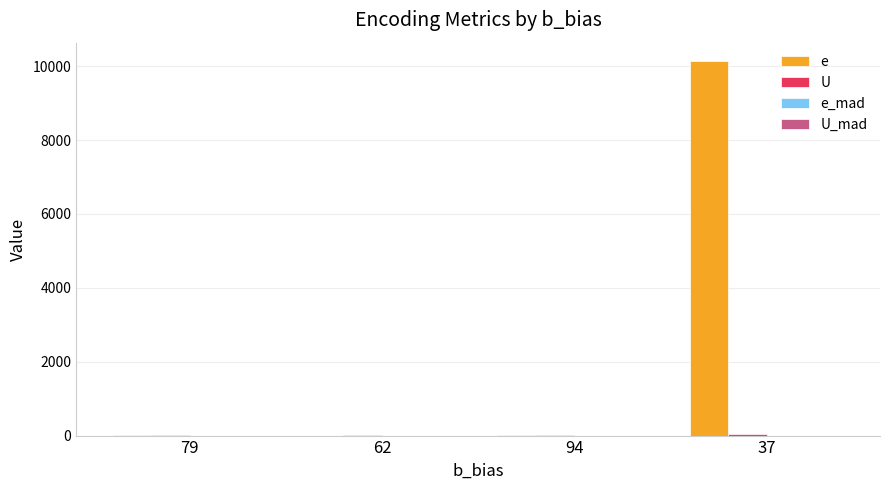

At which category is the sum across all series the highest?

37